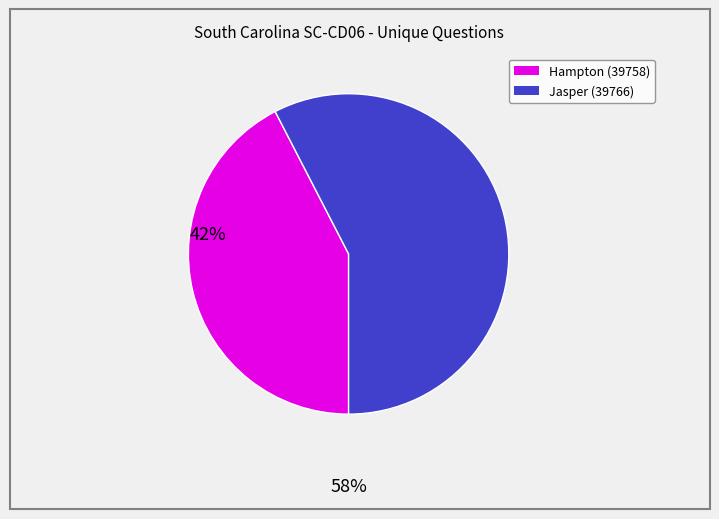

Which has a higher value, Hampton (39758) or Jasper (39766)?

Jasper (39766)